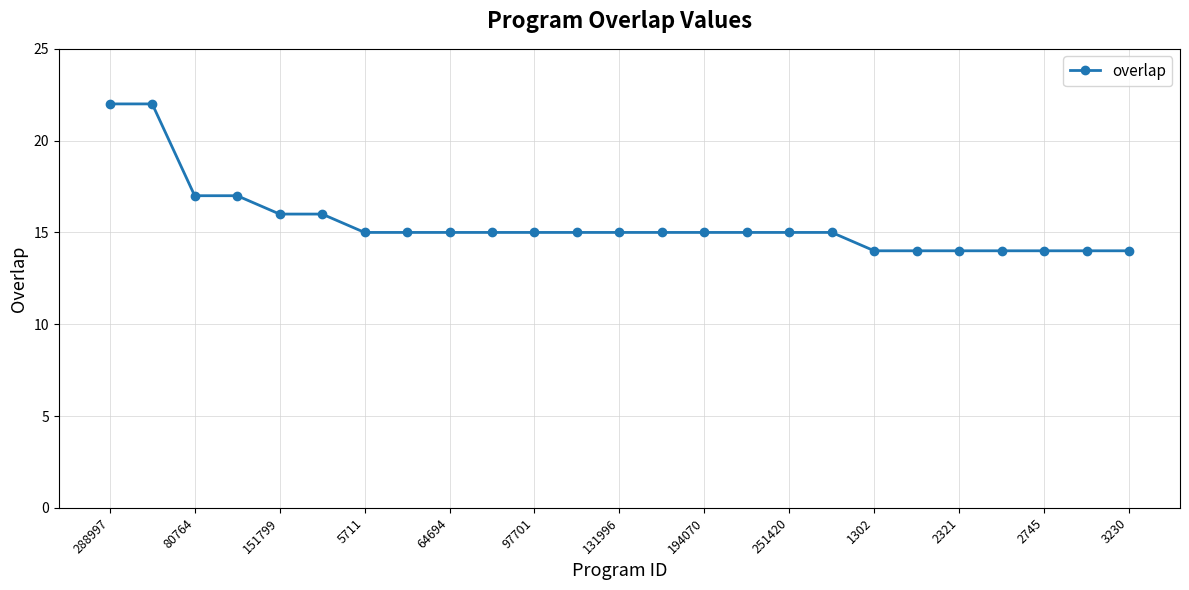

Count the values in the range 14 to 15.

19